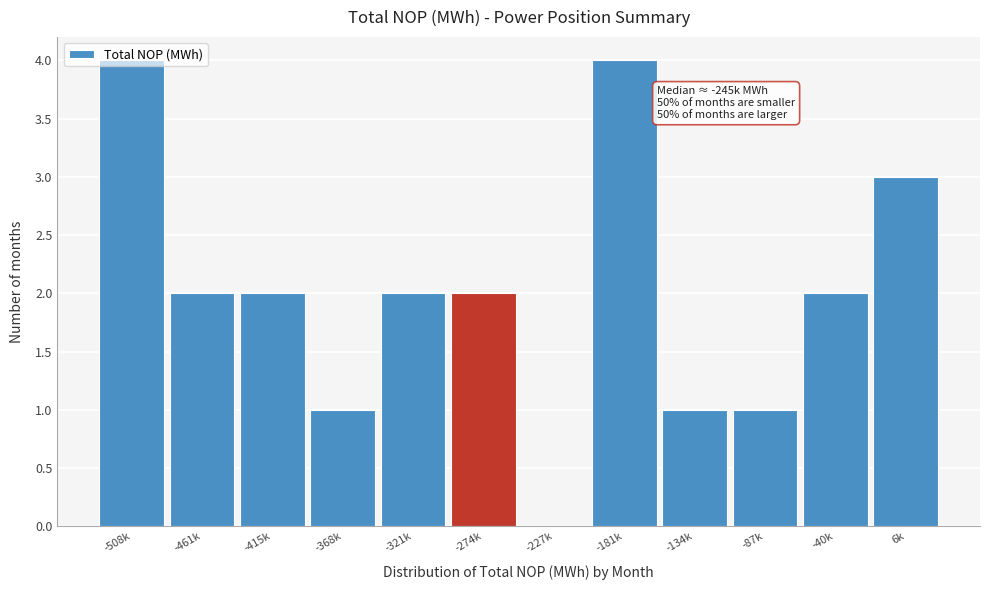

What is the maximum value shown in the chart?

4